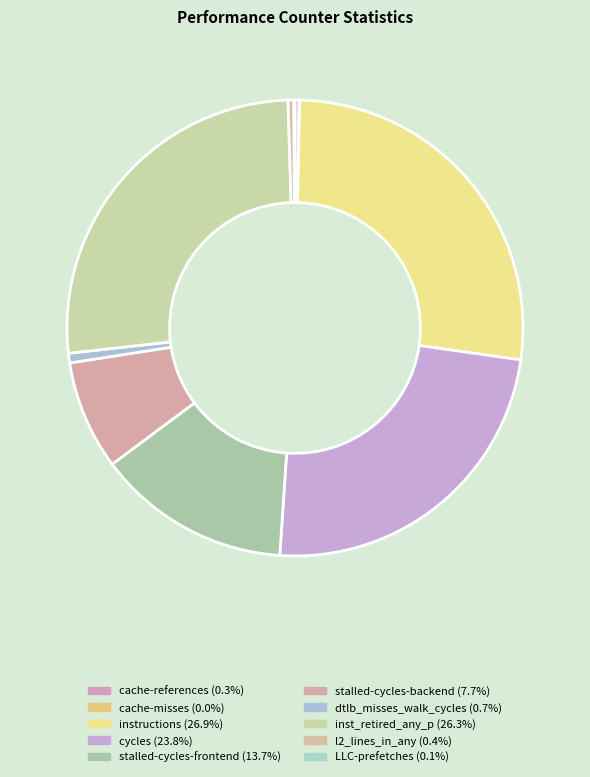

To the nearest percent, what is the difference between the largest and smallest slice percentages?

27%